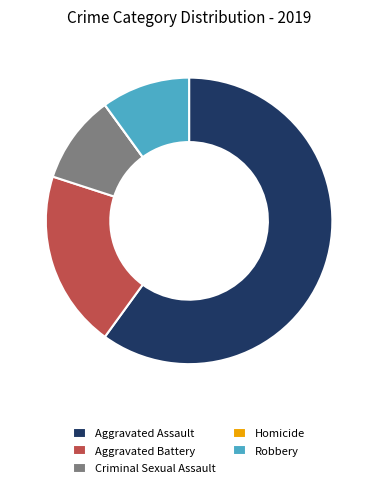

Does Robbery account for over 50% of the chart?

No